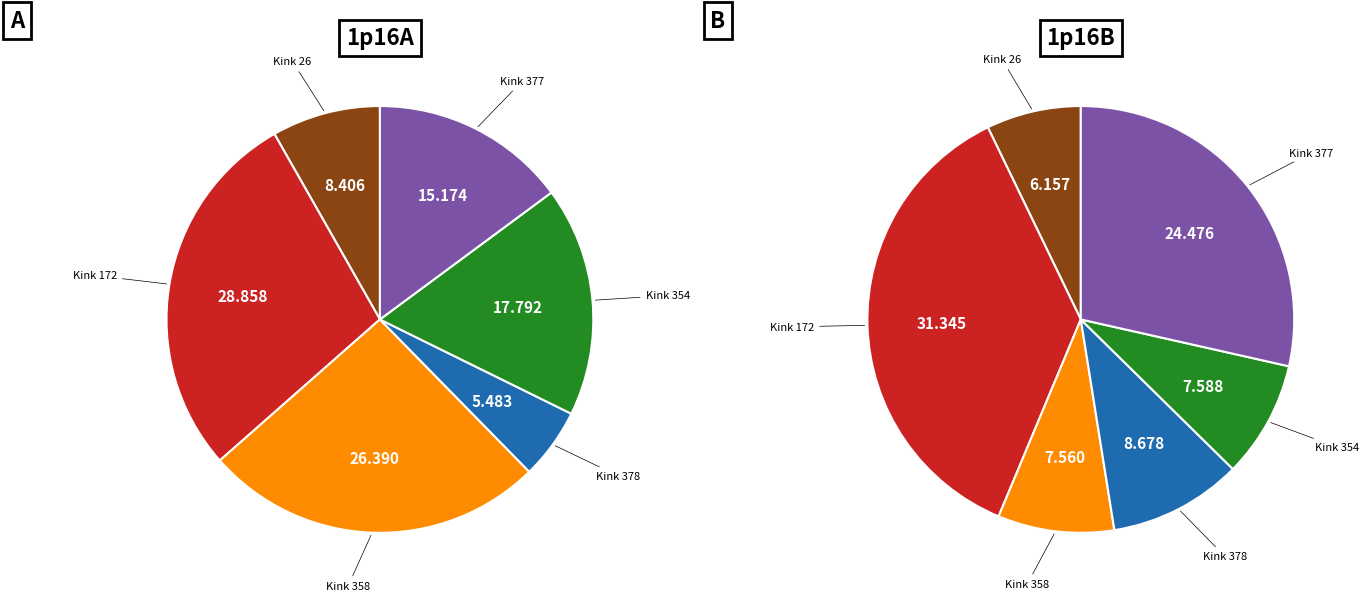

Which series has the widest spread of values?

1p16B